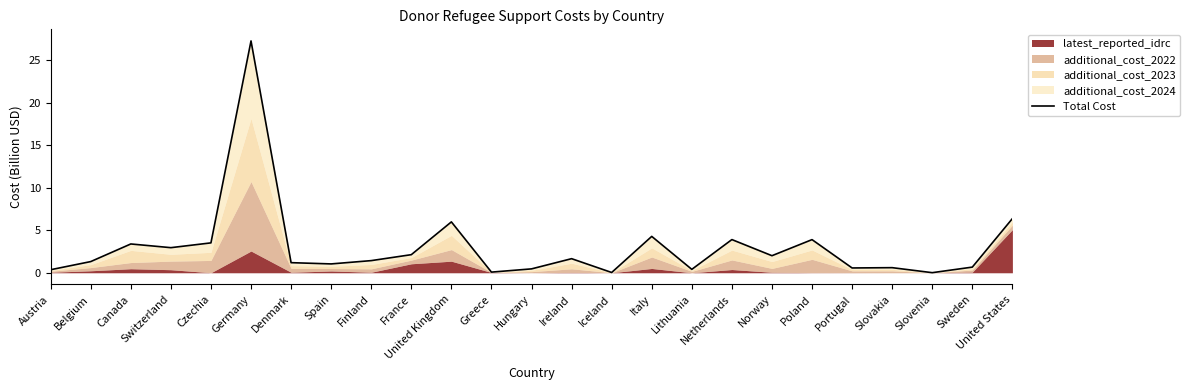

List the labels in order of value, smallest first.

Slovenia, Iceland, Greece, Austria, Lithuania, Hungary, Portugal, Slovakia, Sweden, Spain, Denmark, Belgium, Finland, Ireland, Norway, France, Switzerland, Canada, Czechia, Poland, Netherlands, Italy, United Kingdom, United States, Germany